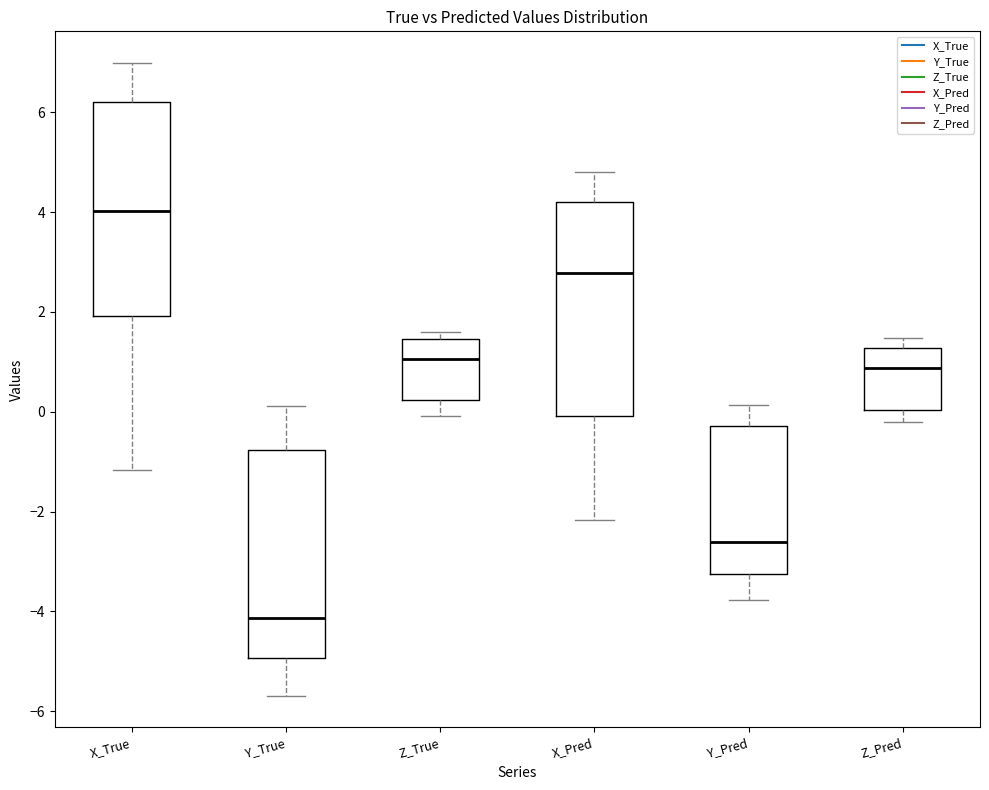

Reading left to right, transcribe this box plot: for each box, give where its median line is, the range the box spans, and where its two whiskers end, as read against the y-axis. The values are not printed on the chart, so give them approximately, as read against the axis.

X_True: median 4.0, box 2.0 to 6.2, whiskers -1.2 to 7.0
Y_True: median -4.2, box -5.0 to -0.8, whiskers -5.6 to 0.2
Z_True: median 1.0, box 0.2 to 1.4, whiskers 0.0 to 1.6
X_Pred: median 2.8, box 0.0 to 4.2, whiskers -2.2 to 4.8
Y_Pred: median -2.6, box -3.2 to -0.2, whiskers -3.8 to 0.2
Z_Pred: median 0.8, box 0.0 to 1.2, whiskers -0.2 to 1.4